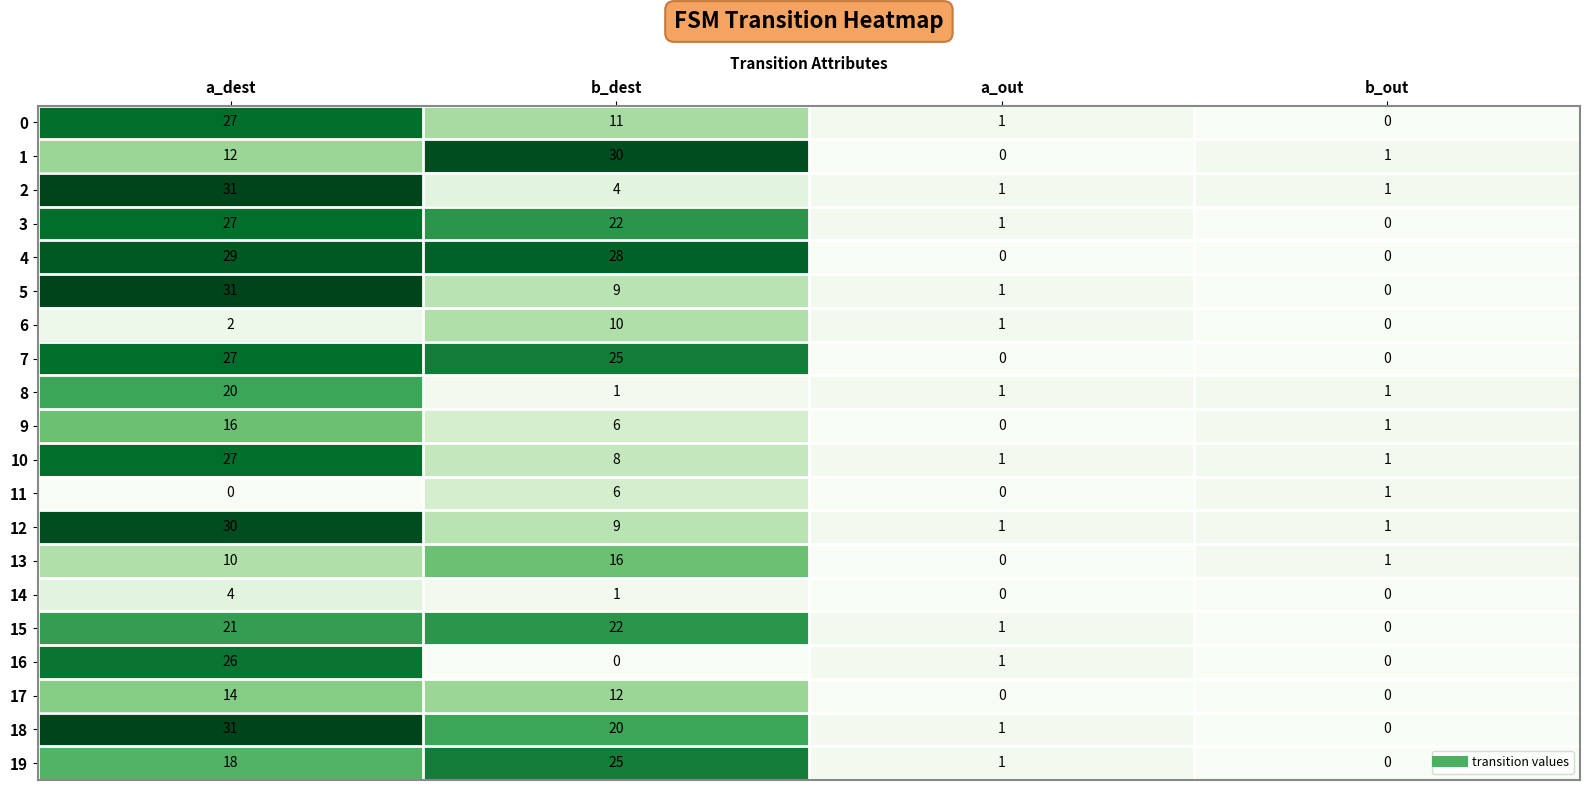

What is the difference between the 16 values at b_out and a_dest?

26